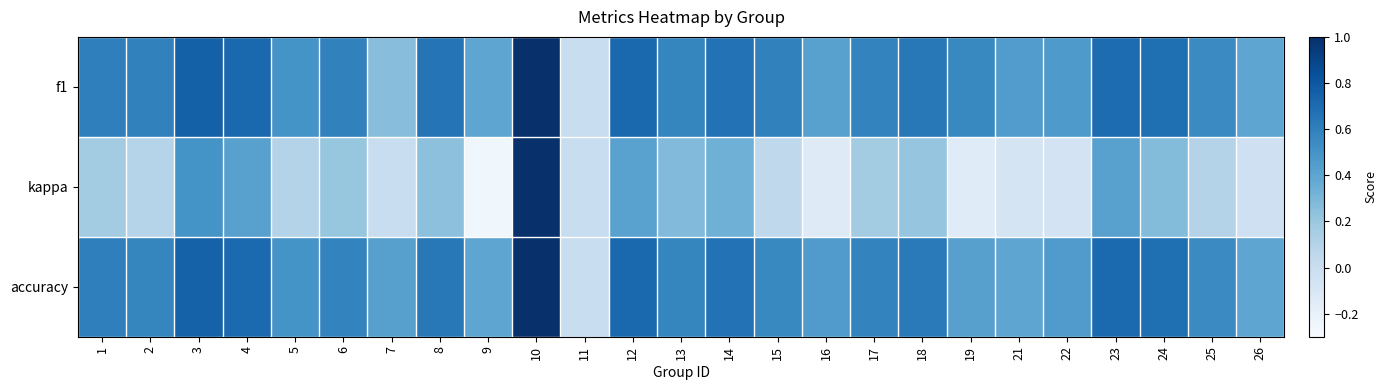

Reading left to right, list all the values displayed in this chart.

f1: 1=0.6	2=0.6	3=0.8	4=0.7	5=0.5	6=0.6	7=0.3	8=0.7	9=0.4	10=1.0	11=0.0	12=0.7	13=0.6	14=0.7	15=0.6	16=0.4	17=0.6	18=0.6	19=0.6	21=0.5	22=0.5	23=0.7	24=0.7	25=0.5	26=0.4
kappa: 1=0.2	2=0.1	3=0.5	4=0.4	5=0.1	6=0.2	7=0.0	8=0.2	9=-0.2	10=1.0	11=0.0	12=0.4	13=0.3	14=0.3	15=0.1	16=-0.1	17=0.2	18=0.2	19=-0.1	21=-0.1	22=-0.1	23=0.4	24=0.3	25=0.1	26=-0.0
accuracy: 1=0.6	2=0.6	3=0.8	4=0.7	5=0.5	6=0.6	7=0.4	8=0.6	9=0.4	10=1.0	11=0.0	12=0.7	13=0.6	14=0.7	15=0.6	16=0.5	17=0.6	18=0.6	19=0.4	21=0.4	22=0.5	23=0.7	24=0.7	25=0.5	26=0.4